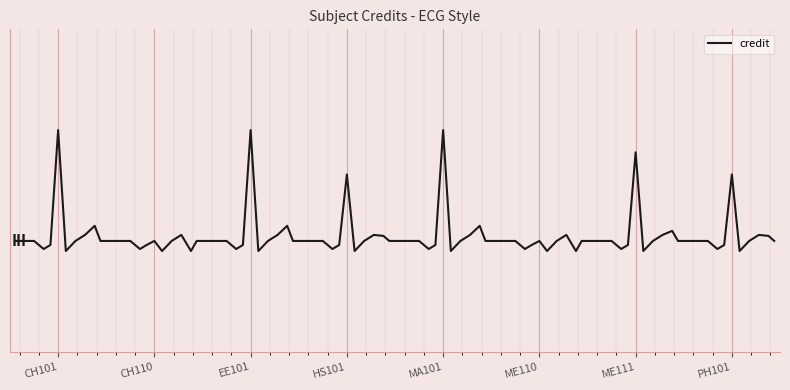

Rank the categories by value from highest to lowest.

CH101, EE101, MA101, ME111, HS101, PH101, CH110, ME110